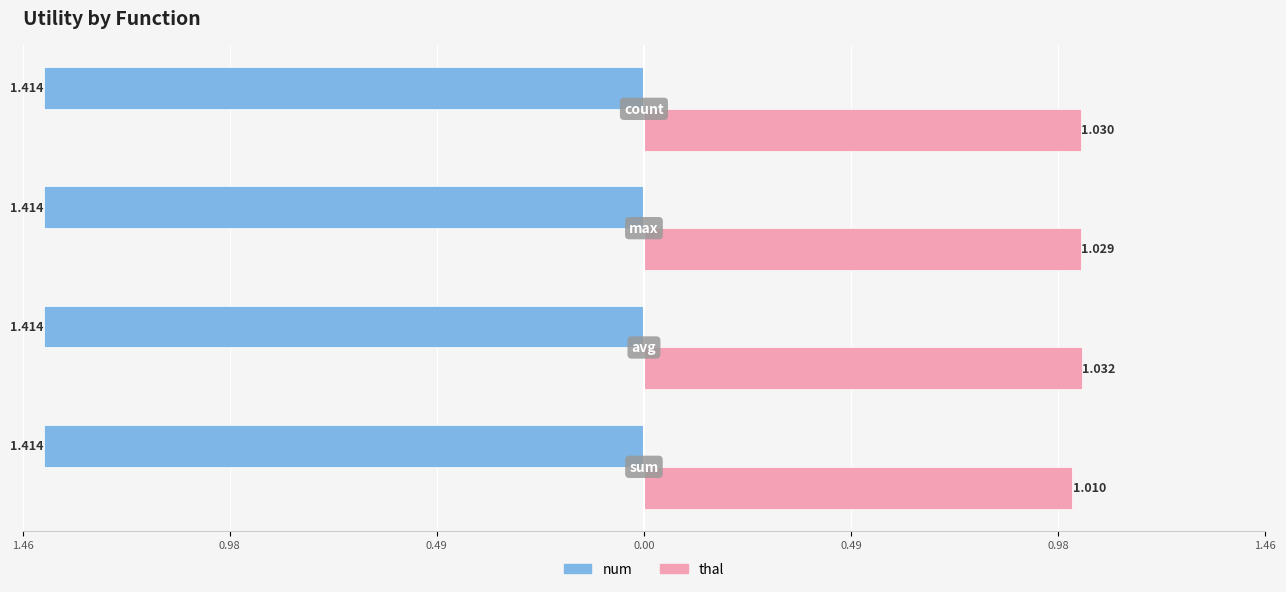

What are all the series names shown in the legend?

num, thal